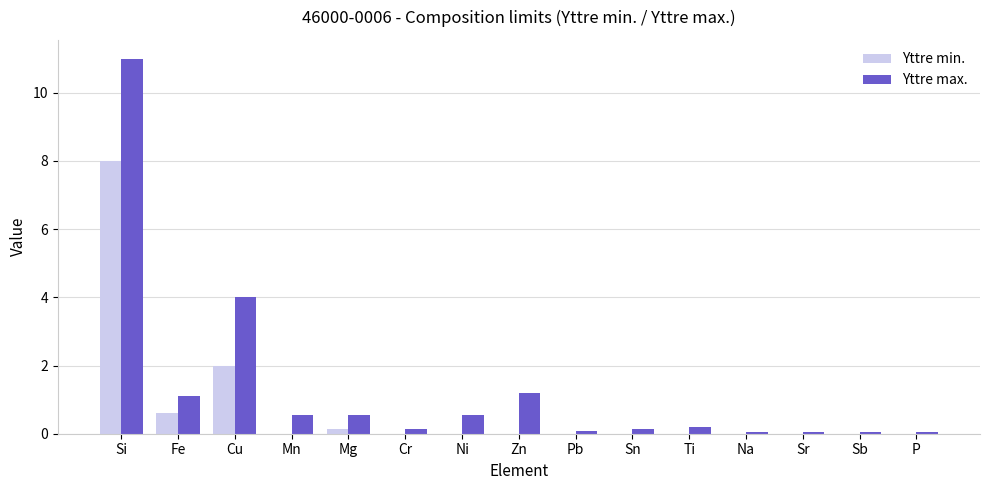

The value of Yttre min. at Sn is 0.0. True or false?

True